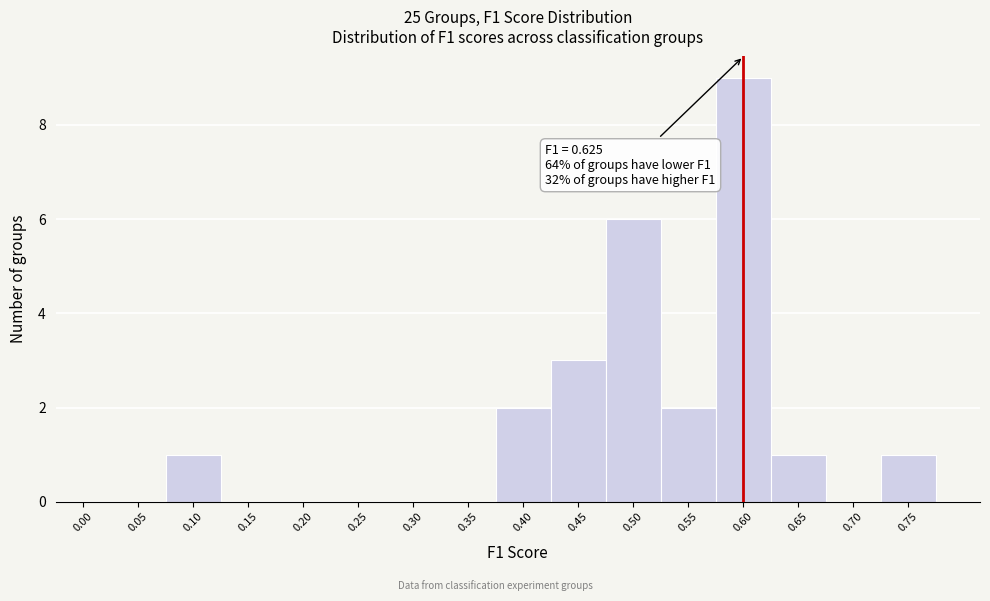

Reading left to right, extract all data points from this chart.

0.00=0	0.05=0	0.10=1	0.15=0	0.20=0	0.25=0	0.30=0	0.35=0	0.40=2	0.45=3	0.50=6	0.55=2	0.60=9	0.65=1	0.70=0	0.75=1